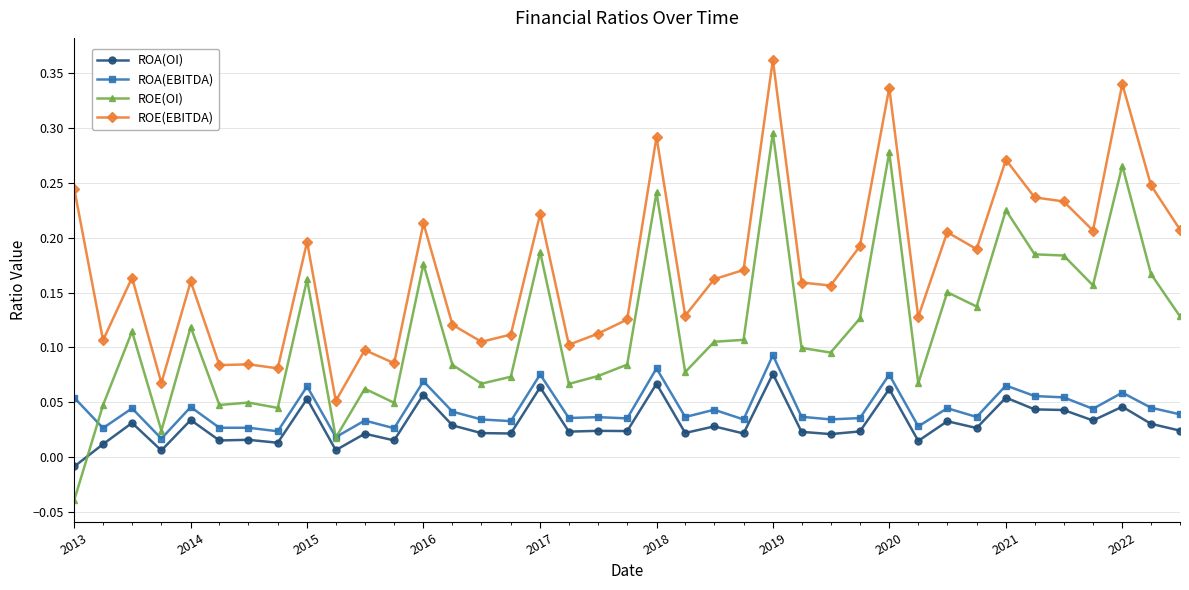

True or false: ROE(OI) and ROE(EBITDA) intersect in this chart.

False